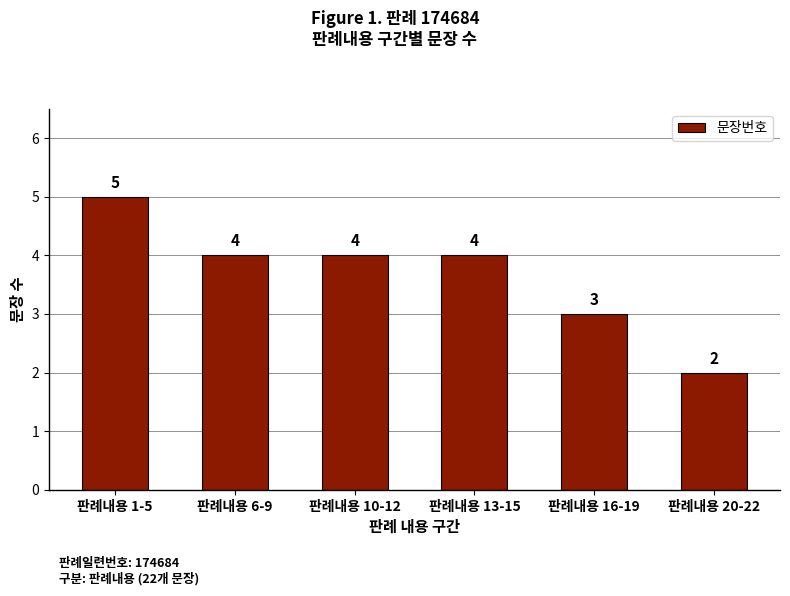

What value does the data have at 판례내용 1-5?

5